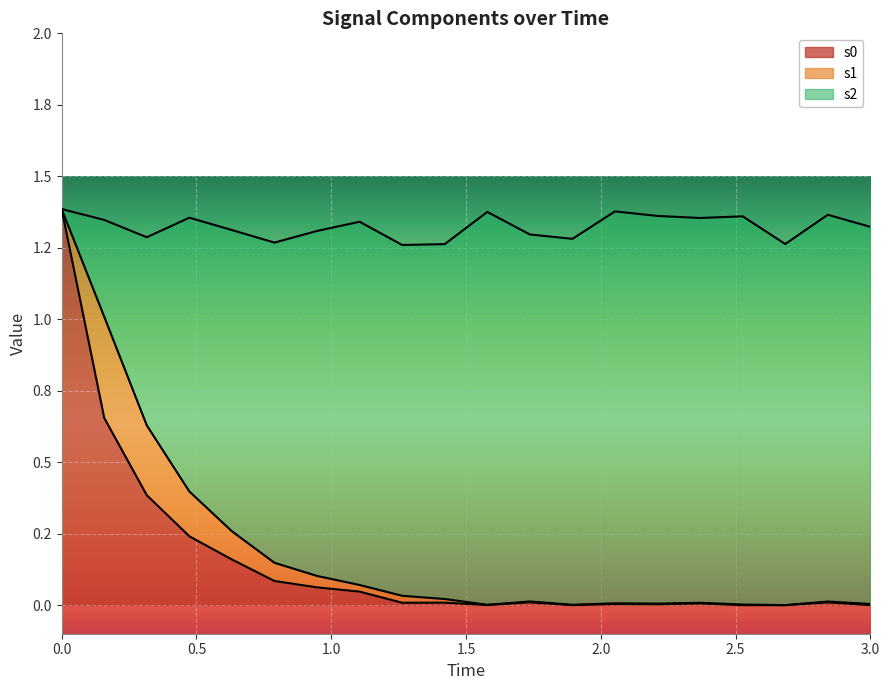

What is the difference between the second highest and minimum values in the s0 series?

0.7